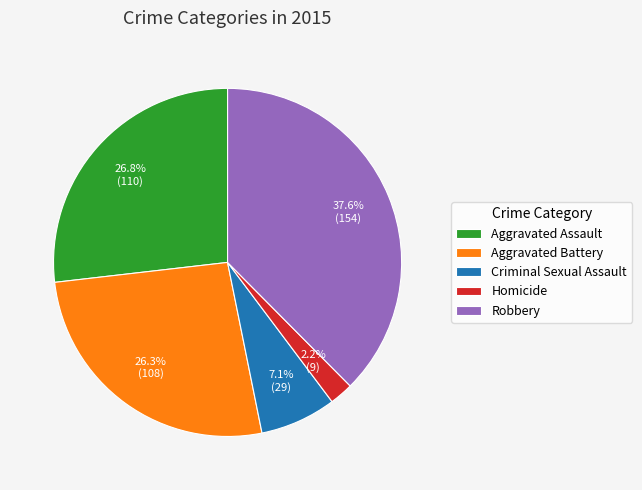

Is the sum of Robbery and Aggravated Assault greater than half?

Yes